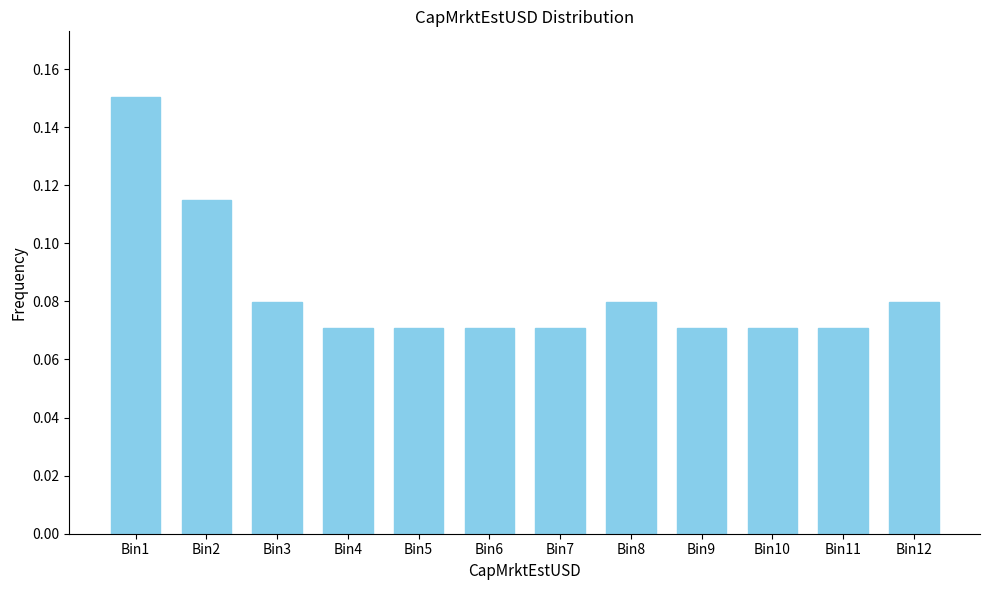

What is the sum of all values?

1.0